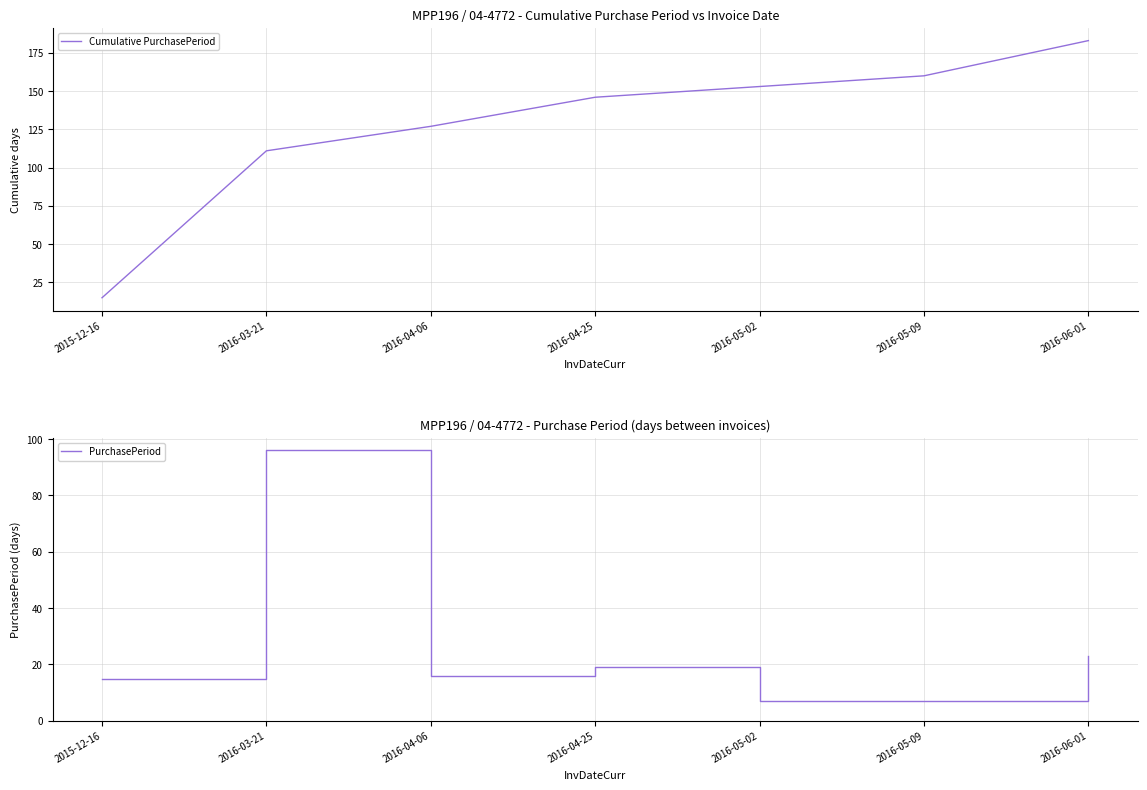

Where is PurchasePeriod nearest to the value 51?

2016-06-01